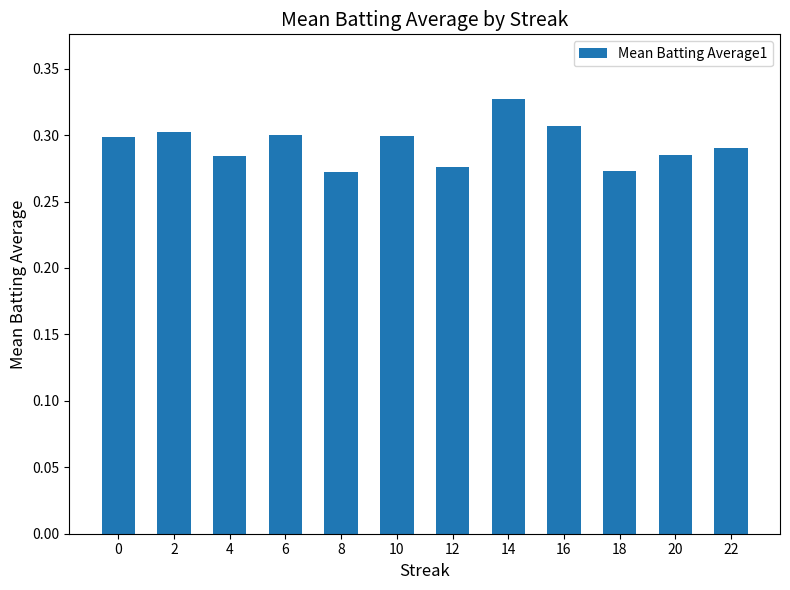

Count the number of data series in this chart.

1